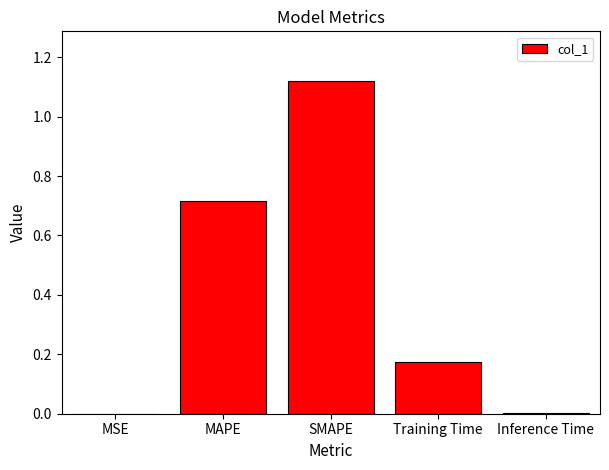

At which category does the chart reach its peak across all series?

SMAPE